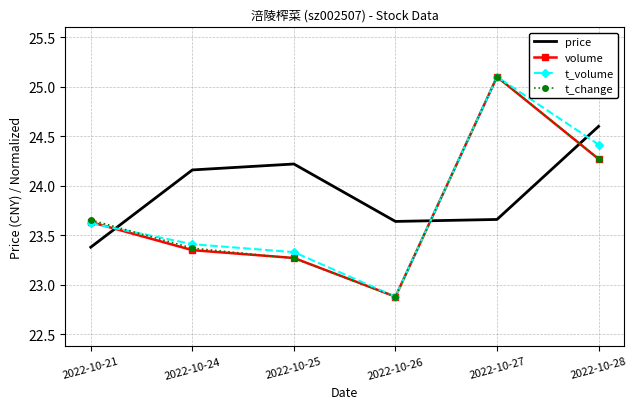

What is the minimum value for volume?

22.9